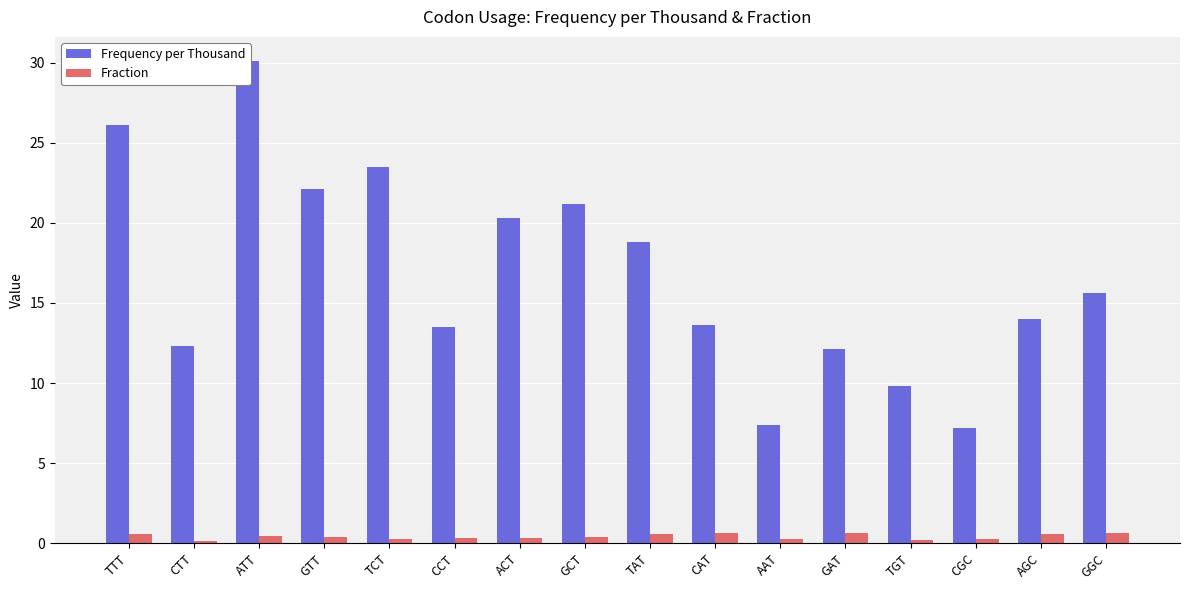

How many bars are there in each group?

2